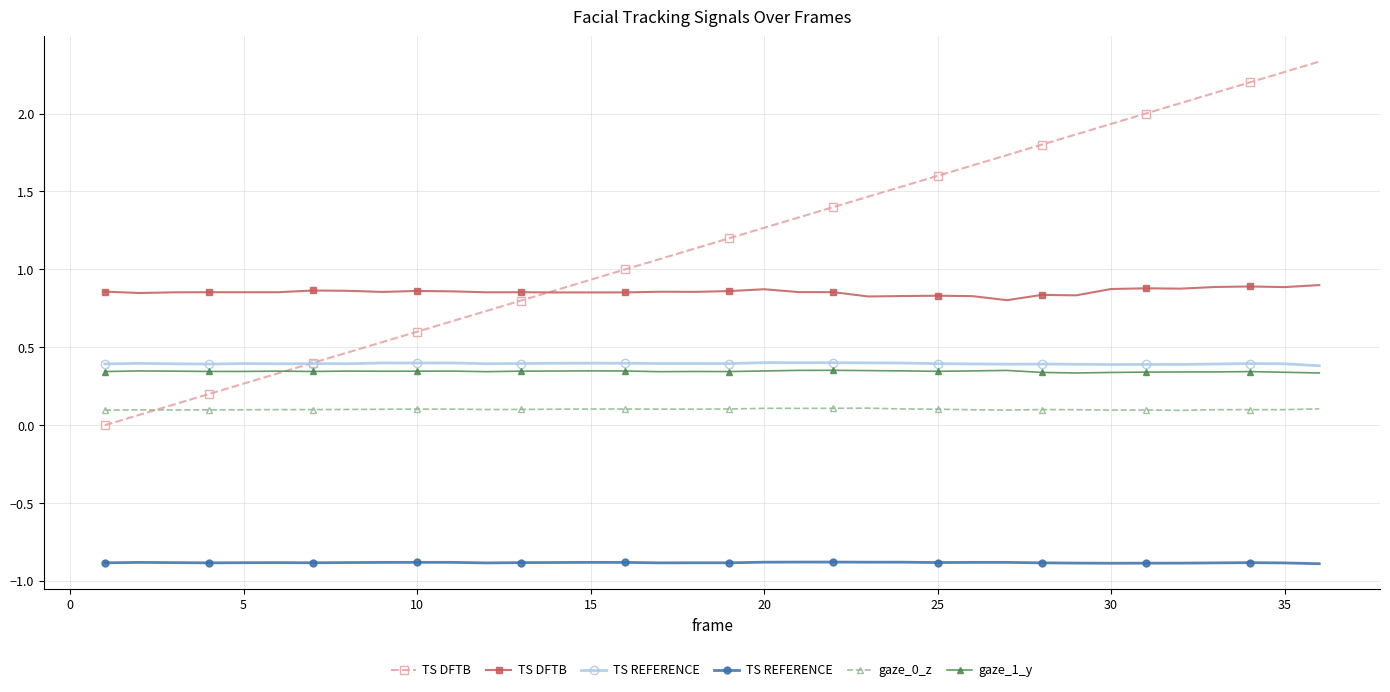

True or false: TS DFTB has more than 0 interior local peaks.

True